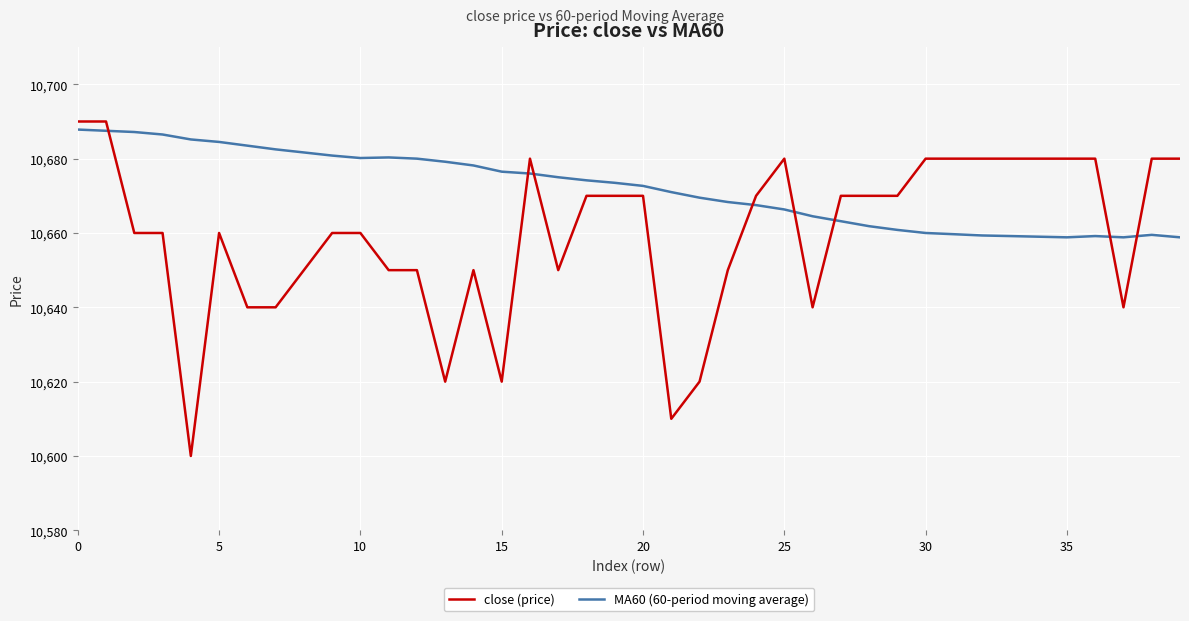

After their last crossing, which series has the higher values: close (price) or MA60 (60-period moving average)?

close (price)